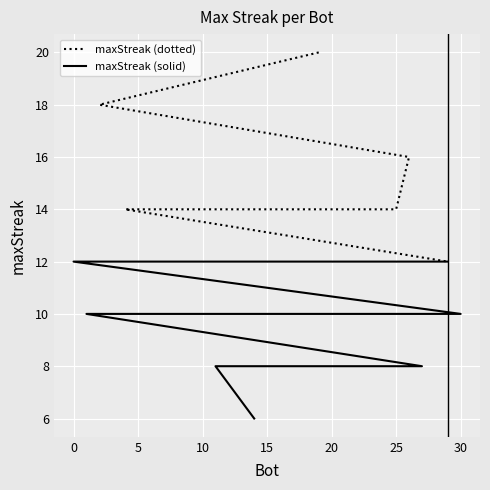

What is the ratio of the value at 25 to the value at 0?

1.2